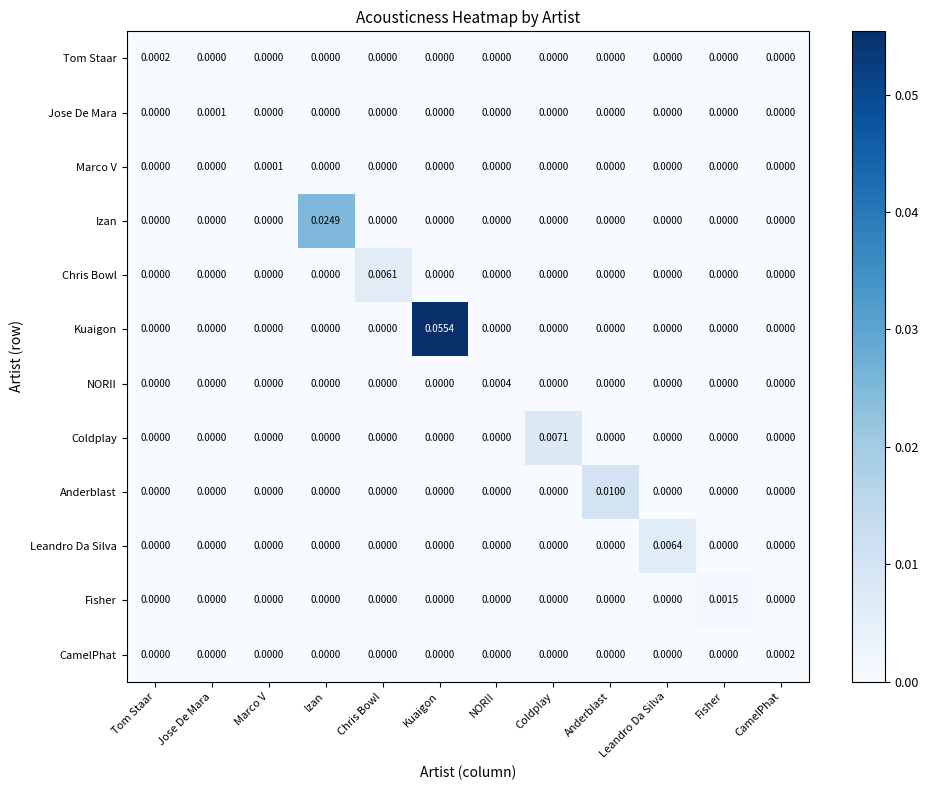

Which label corresponds to the largest value in the chart?

Kuaigon